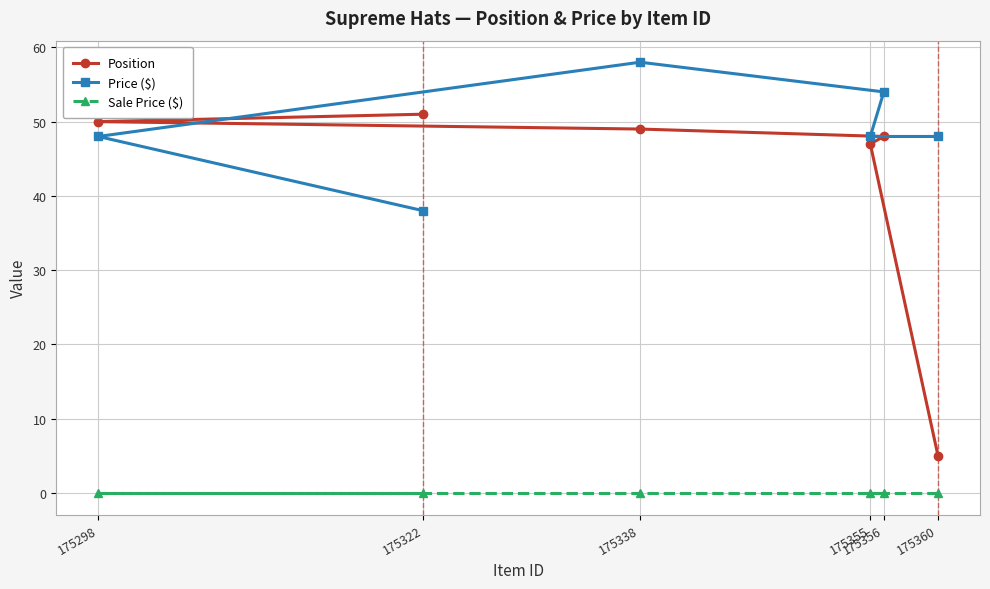

What is the average value of the Position series?

42